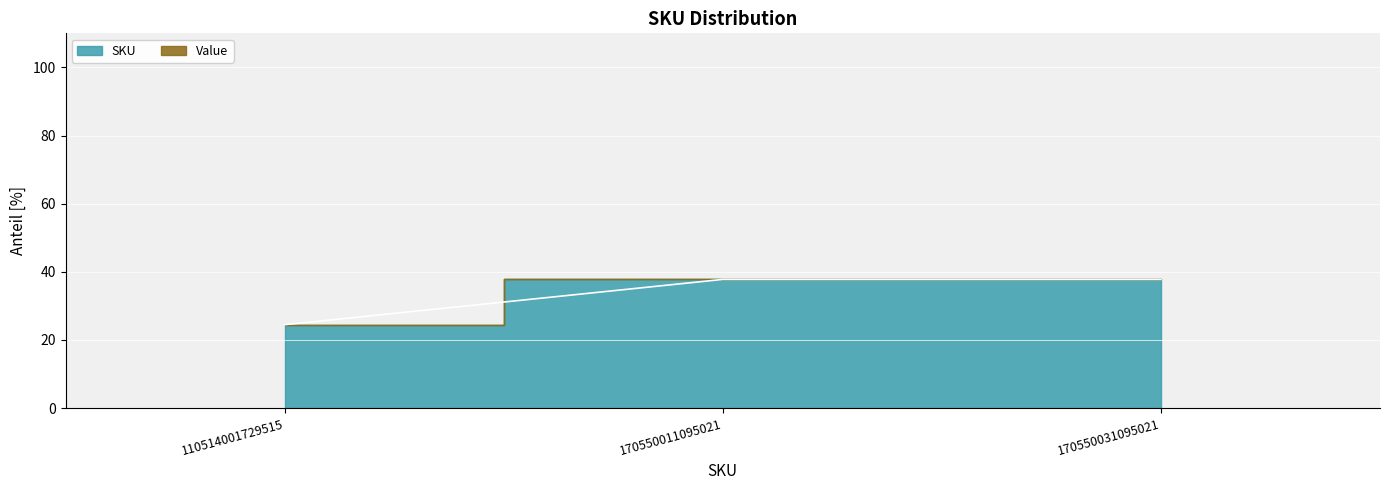

Where is the data nearest to the value 31?

110514001729515